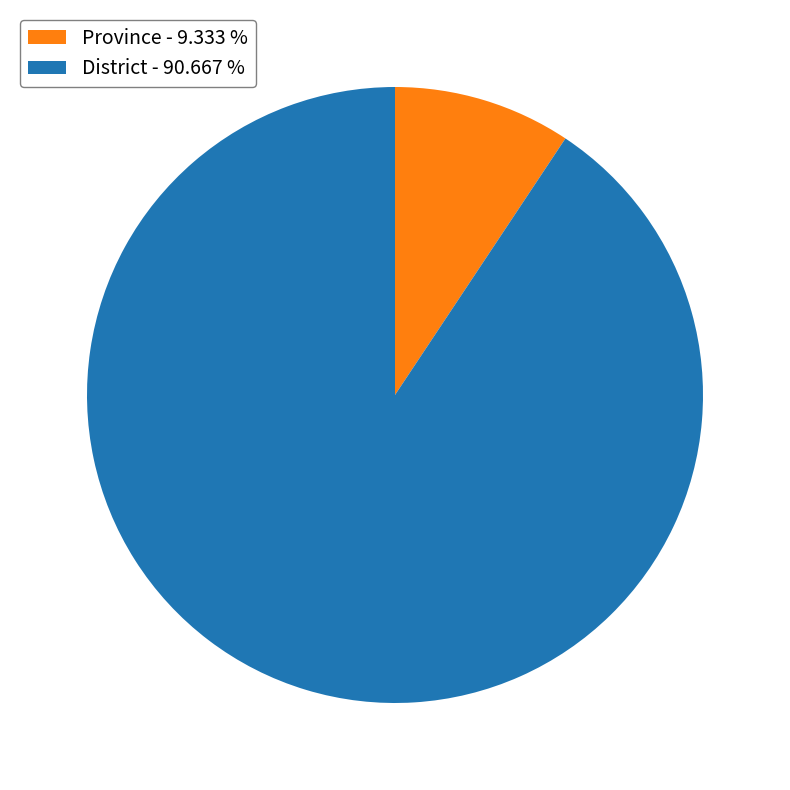

Between Province - 9.333 % and District - 90.667 %, which is larger?

District - 90.667 %